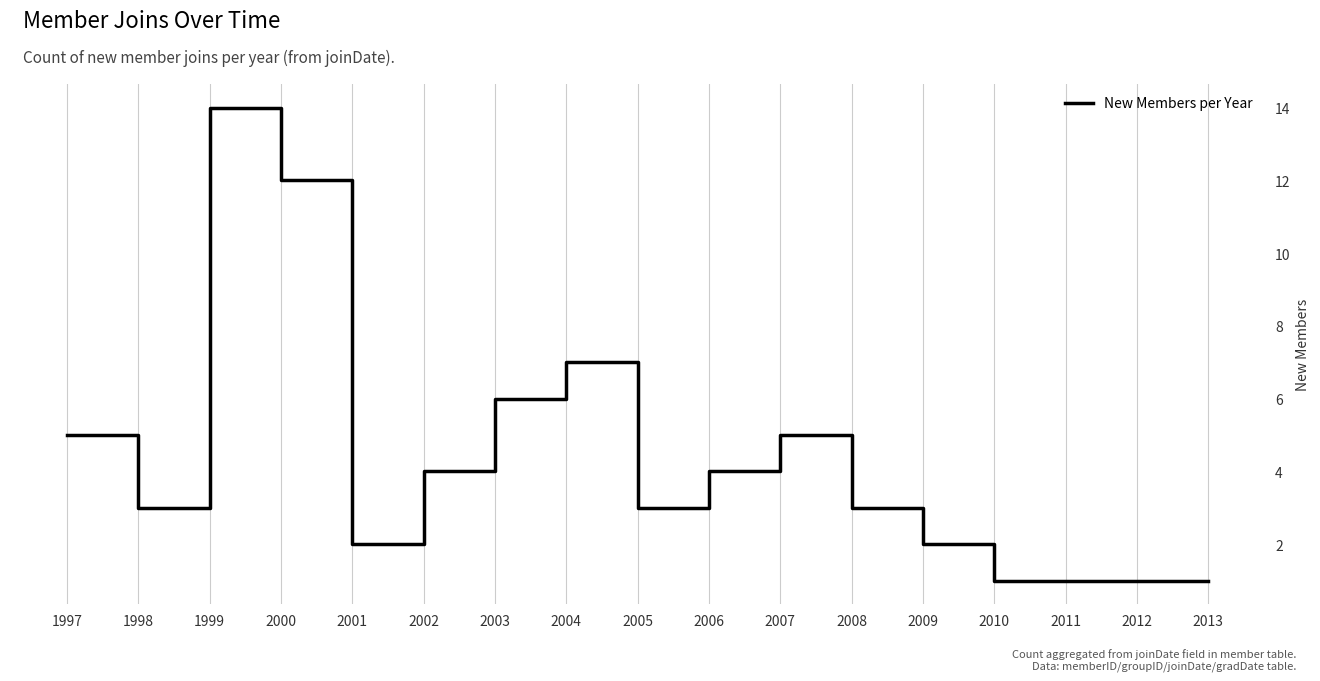

What is the difference between the maximum and minimum values?

13